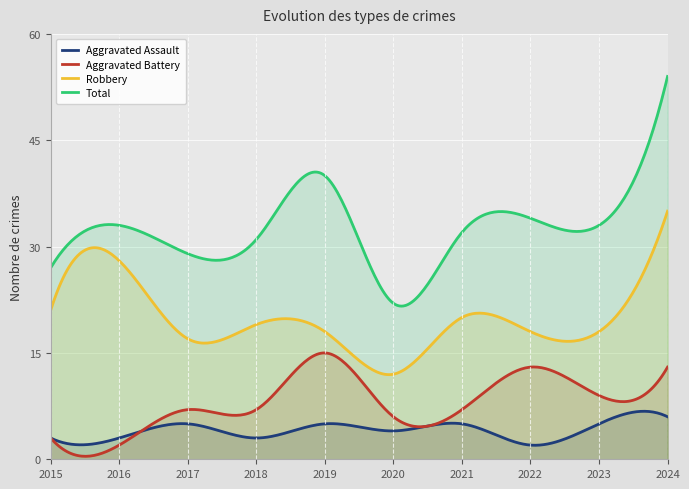

Which has a higher value, 2017 or 2020?

2017